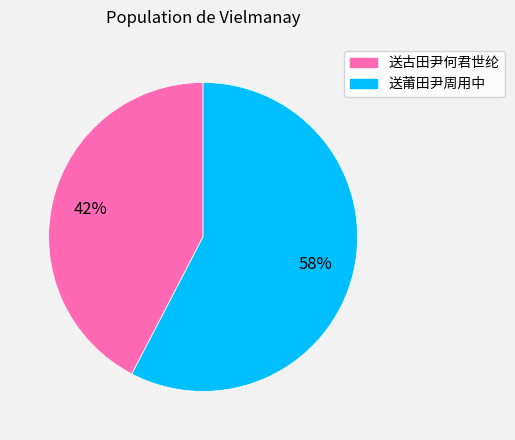

How many slices are in this pie chart?

2